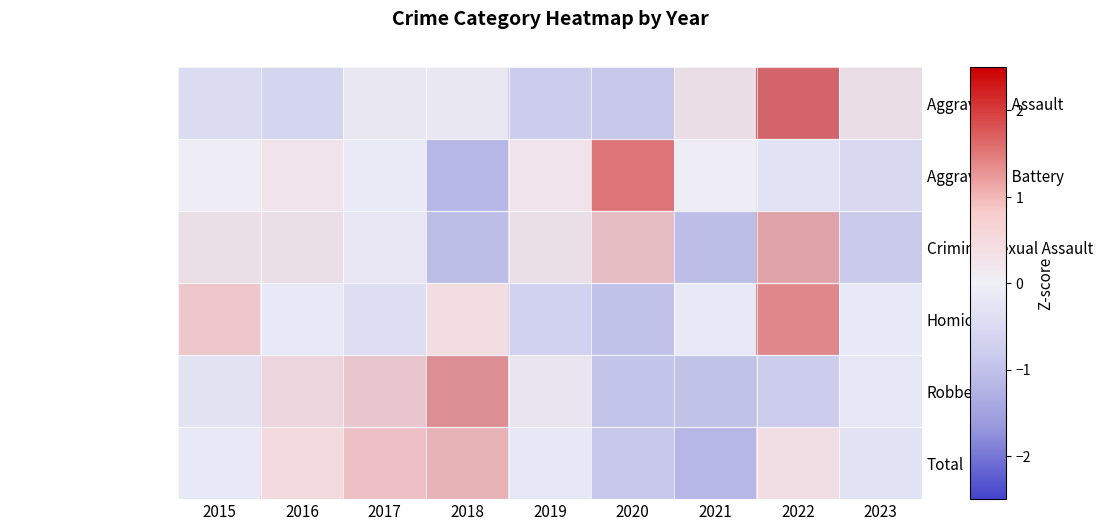

At which category is the sum across all series the highest?

2022